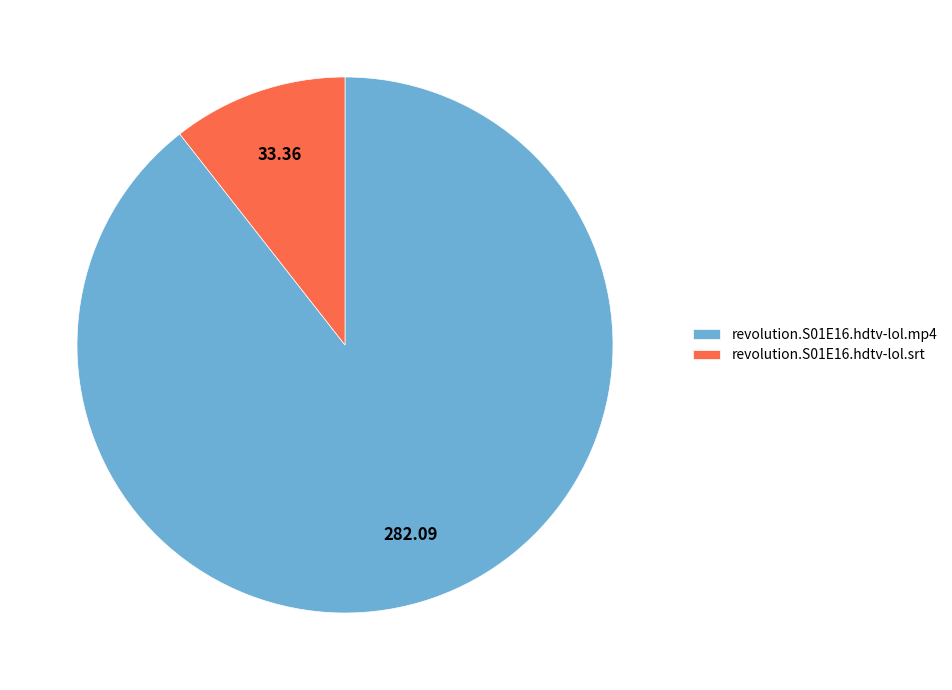

Rank the categories by value from lowest to highest.

revolution.S01E16.hdtv-lol.srt, revolution.S01E16.hdtv-lol.mp4